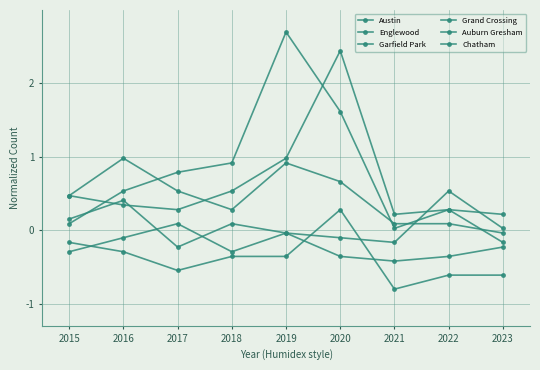

How many data points in Chatham are above 0?

1